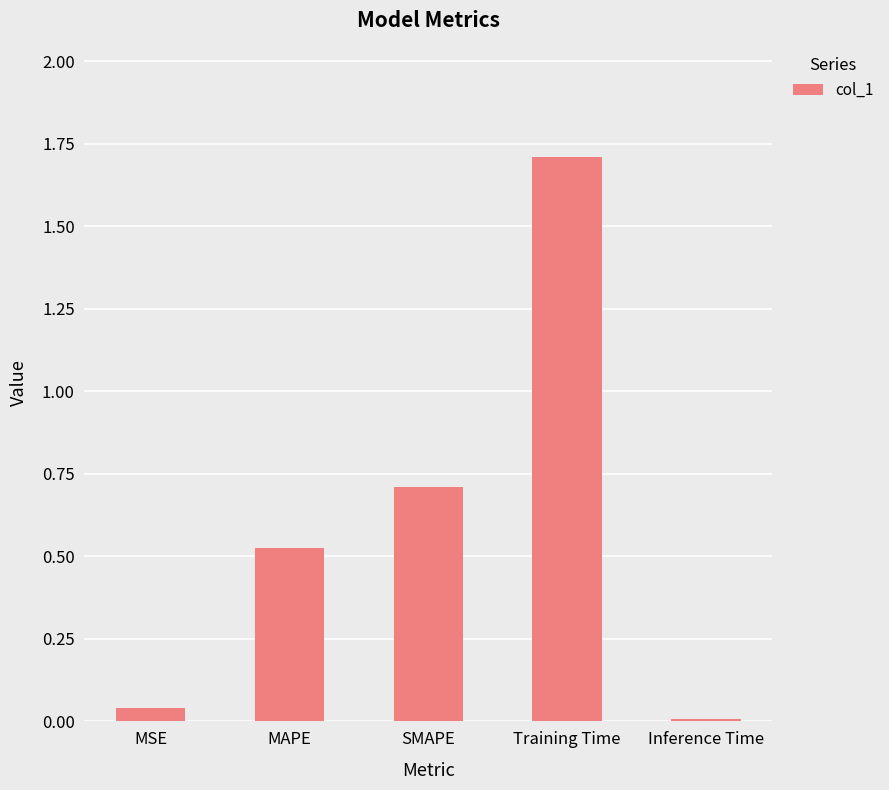

Rank the categories by value from lowest to highest.

Inference Time, MSE, MAPE, SMAPE, Training Time